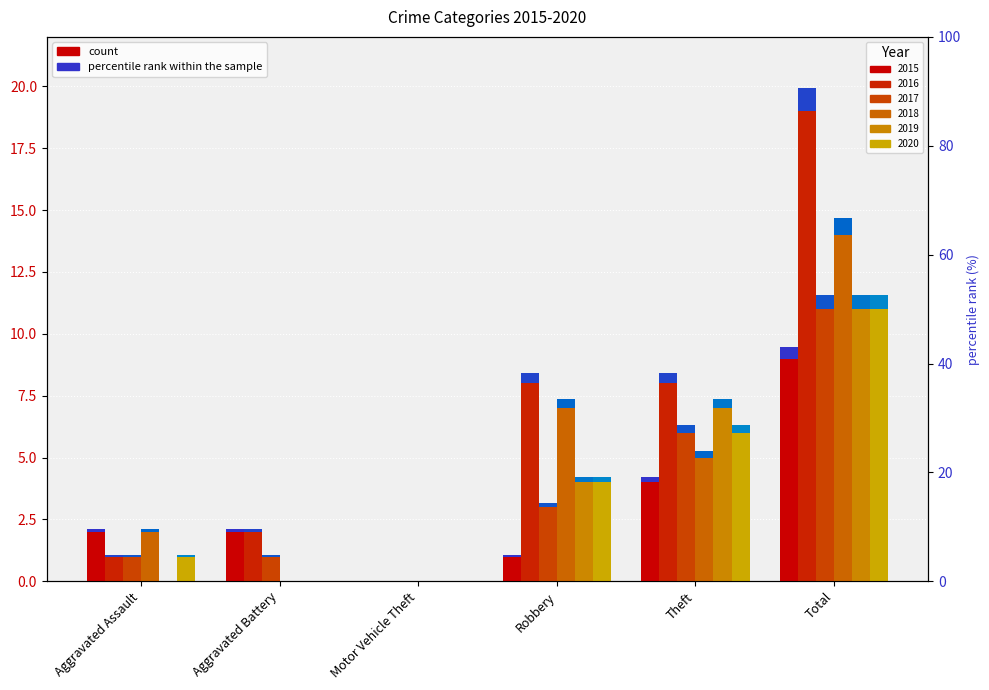

What is the label of the 1st bar from the right?

Total